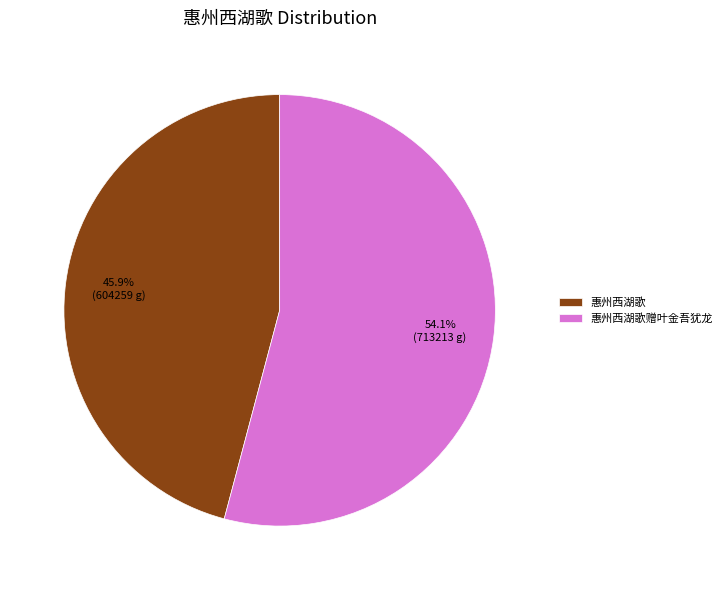

Combined, do 惠州西湖歌 and 惠州西湖歌赠叶金吾犹龙 account for over 50%?

Yes